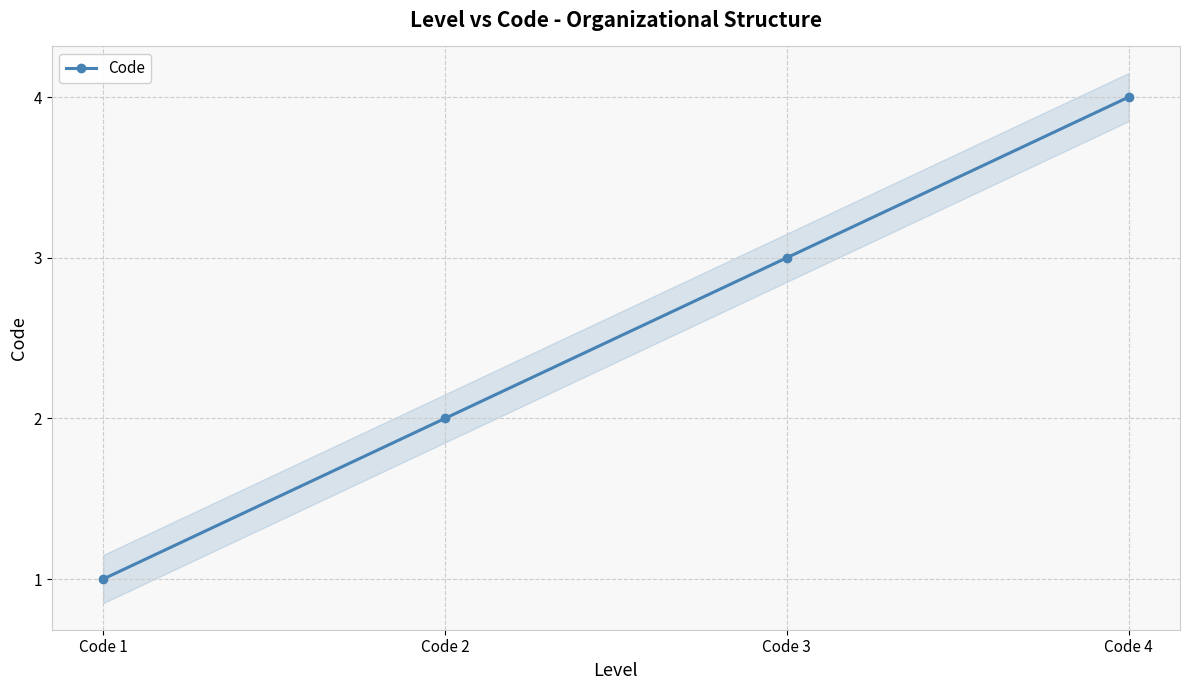

What is the value of the 3rd point from the left?

3